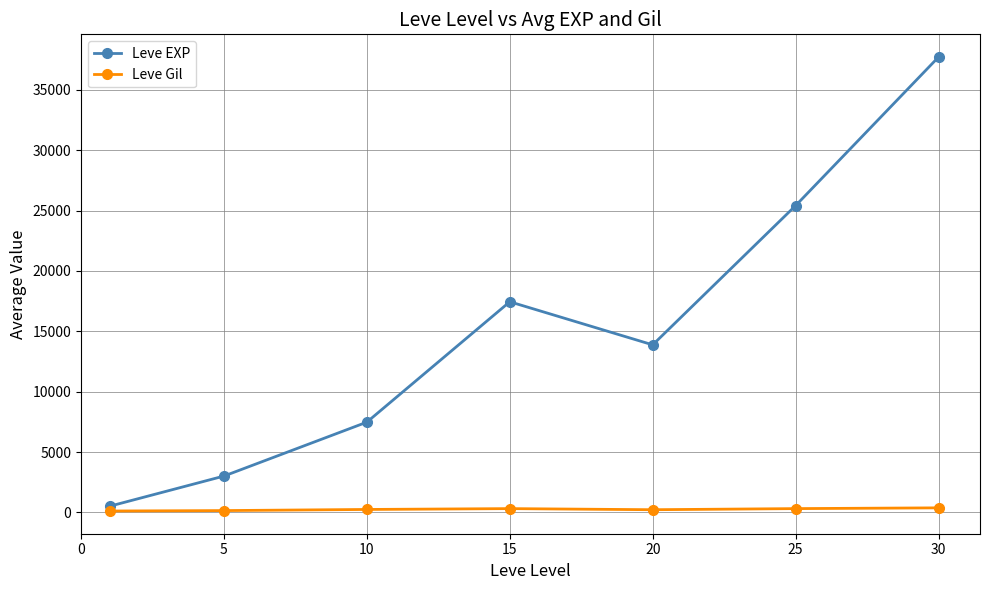

List the series in order of their peak value, highest first.

Leve EXP, Leve Gil